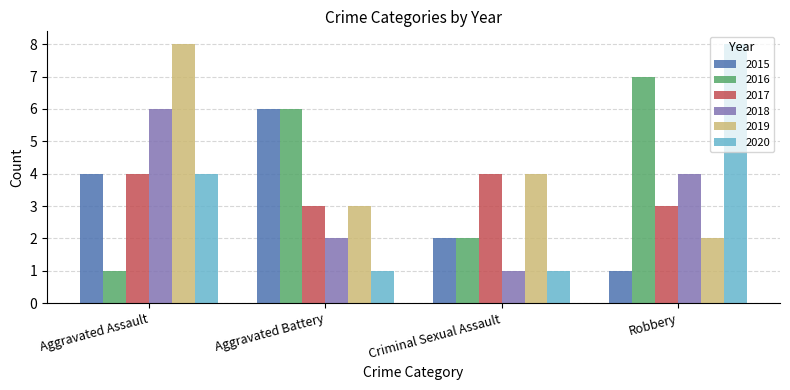

Which category has the lowest value in the 2016 series?

Aggravated Assault